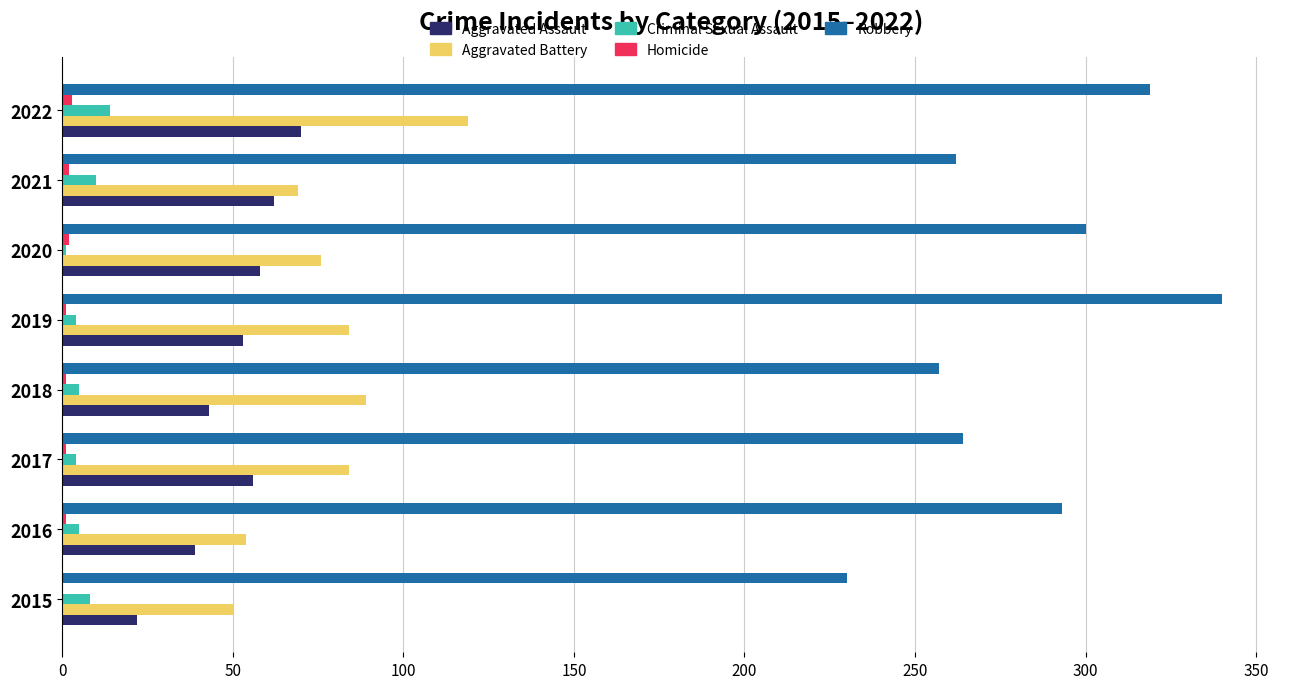

Which category has the highest value across all series?

2019